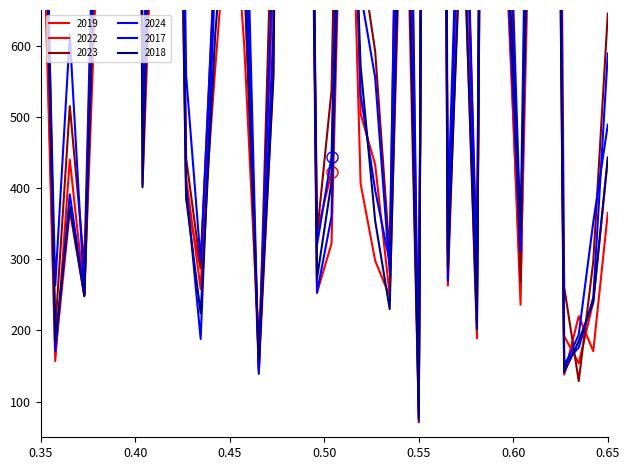

At how many categories does at least one series exceed 423?

27